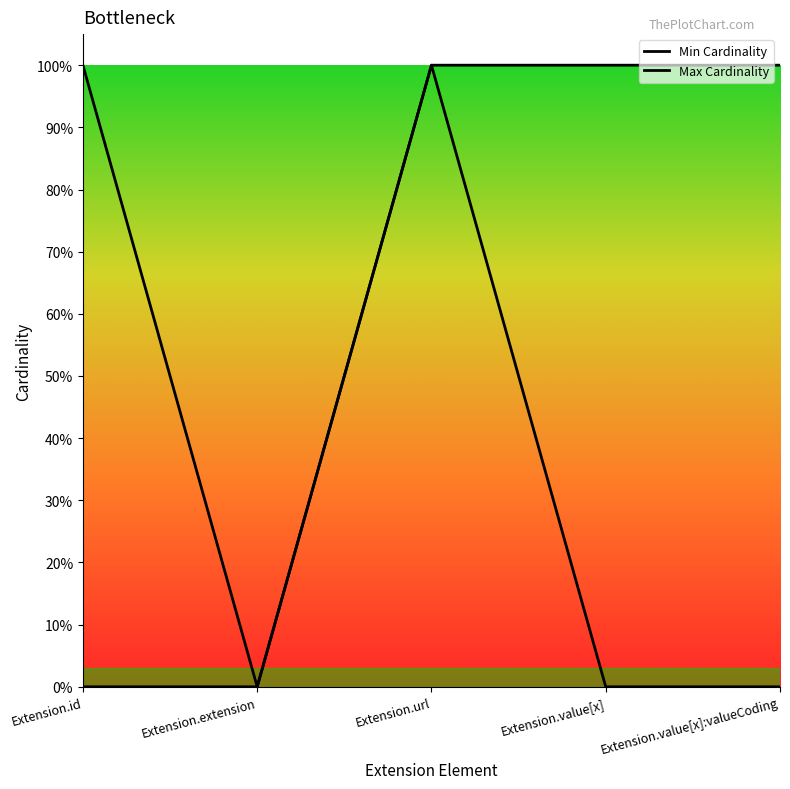

What is the greatest value displayed?

1